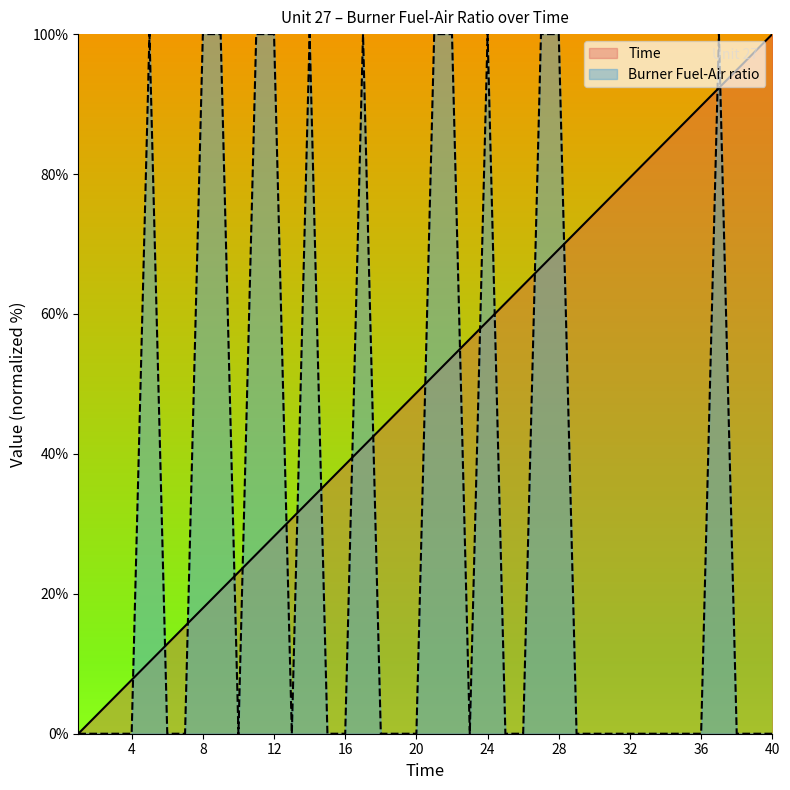

What is the maximum value for Time?

100.0